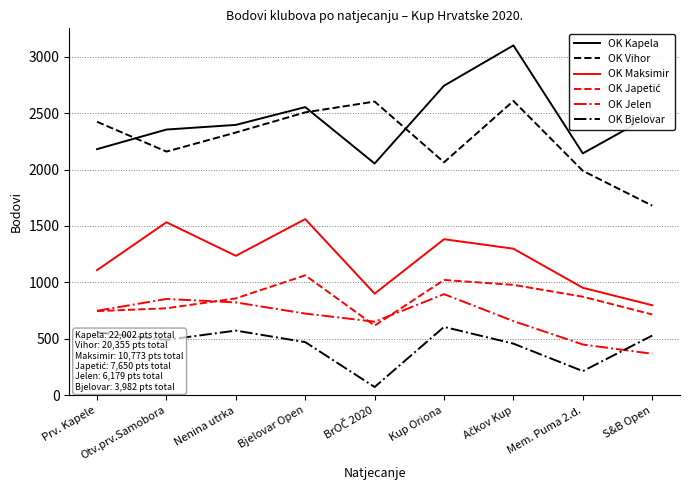

Where is the first local minimum for OK Maksimir?

Nenina utrka